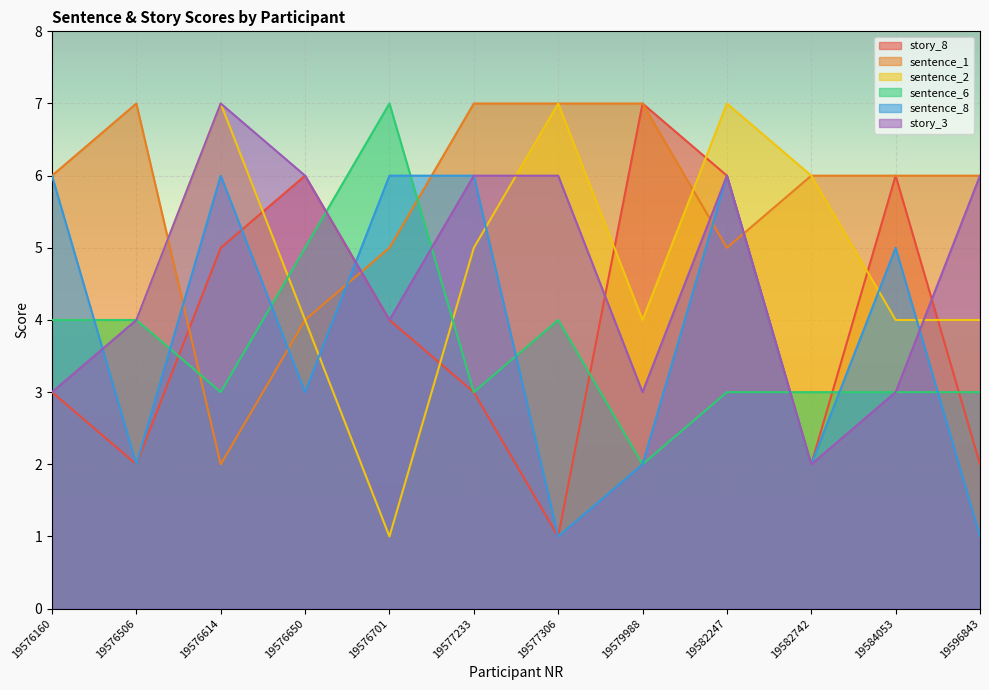

The sentence_1 series shows 7 at 19577306. True or false?

True